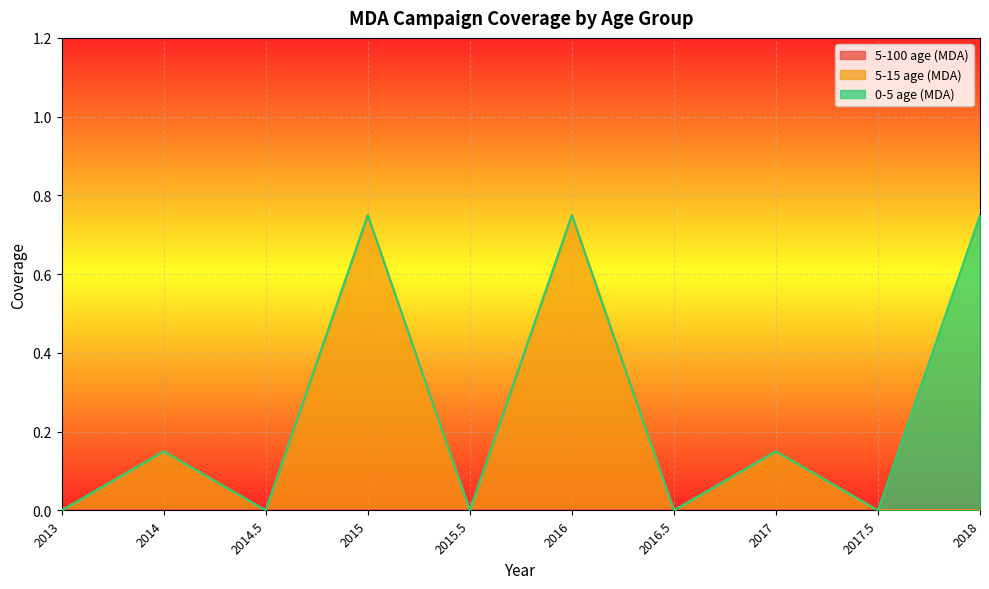

Does the chart display data point markers on the line(s)?

No